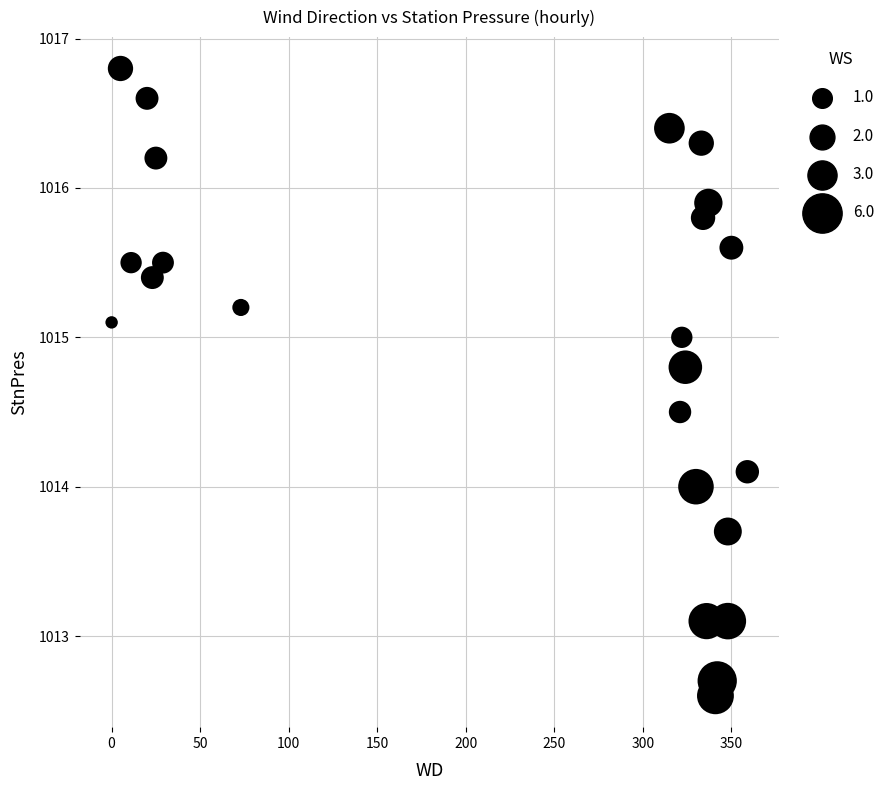

What is the range of X values (max minus min)?

359.0